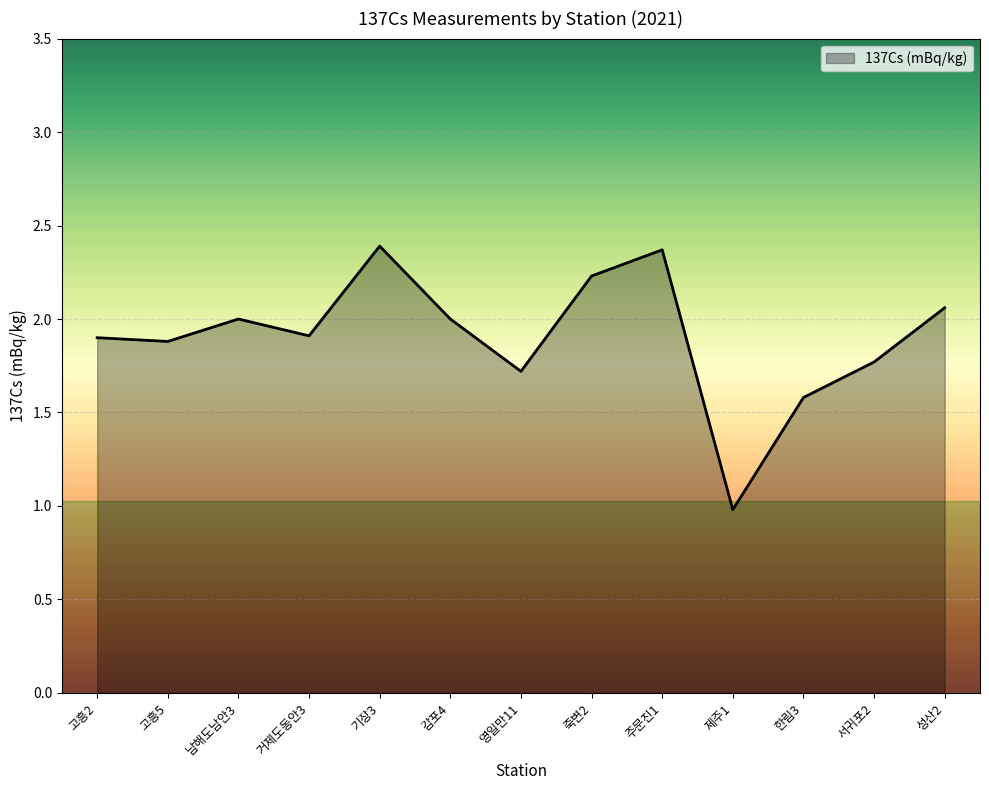

What is the difference between the maximum and minimum values?

1.4